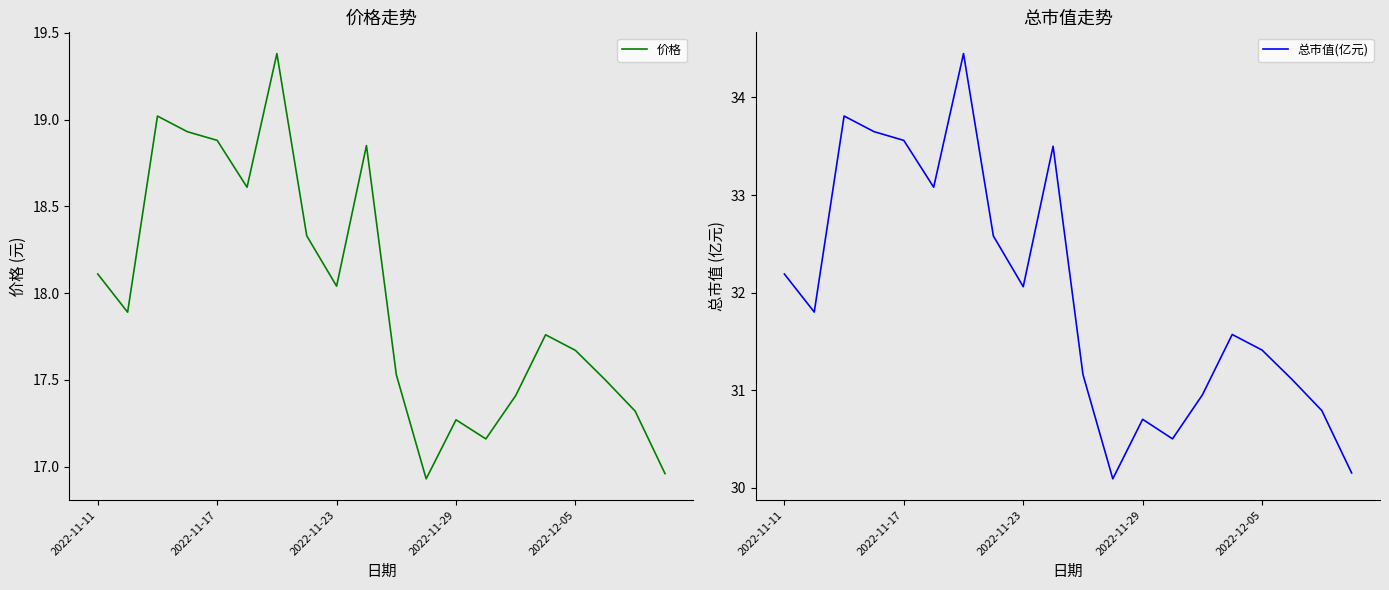

The value of 价格 at 19 is 23.6. True or false?

False